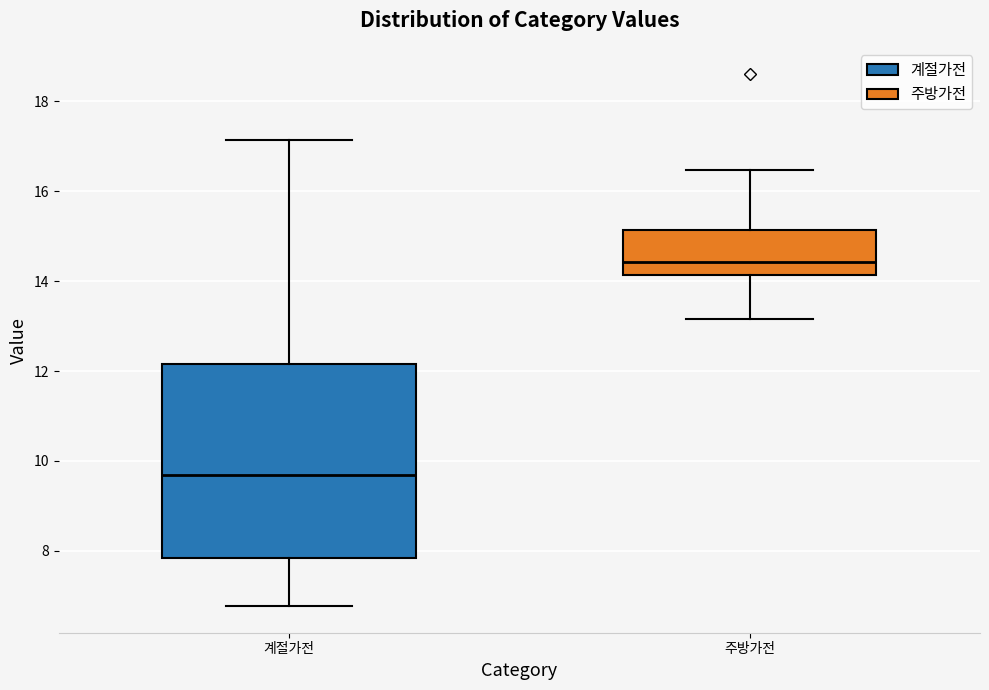

Where does the median line of the box for 계절가전 sit on the y-axis? The values are not printed on the chart, so give them approximately, as read against the axis.

9.6